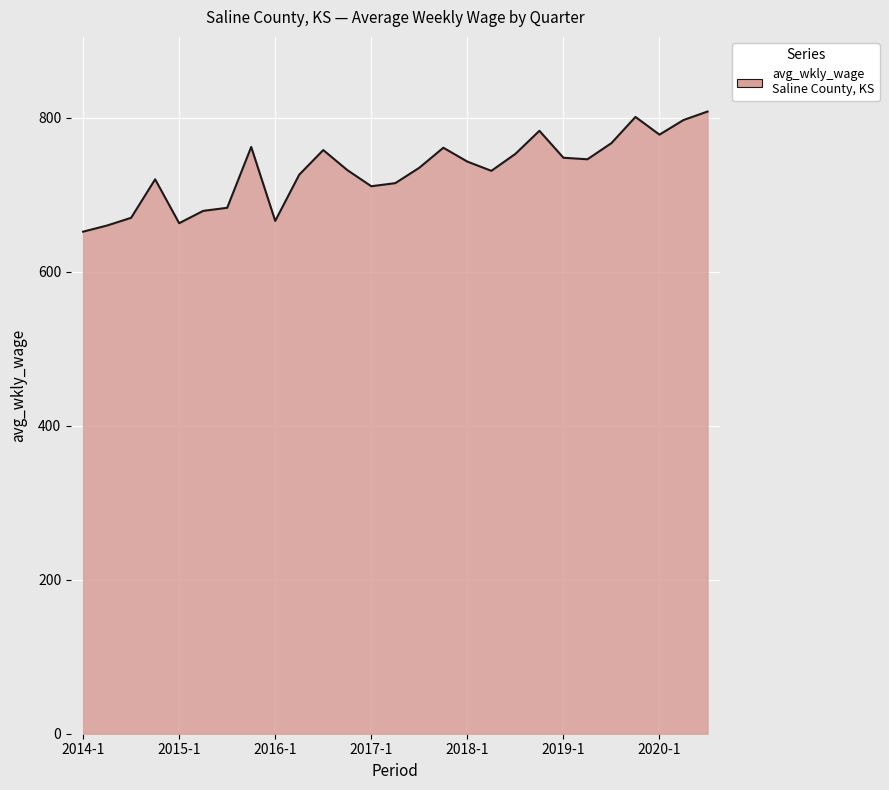

What is the maximum value shown in the chart?

808